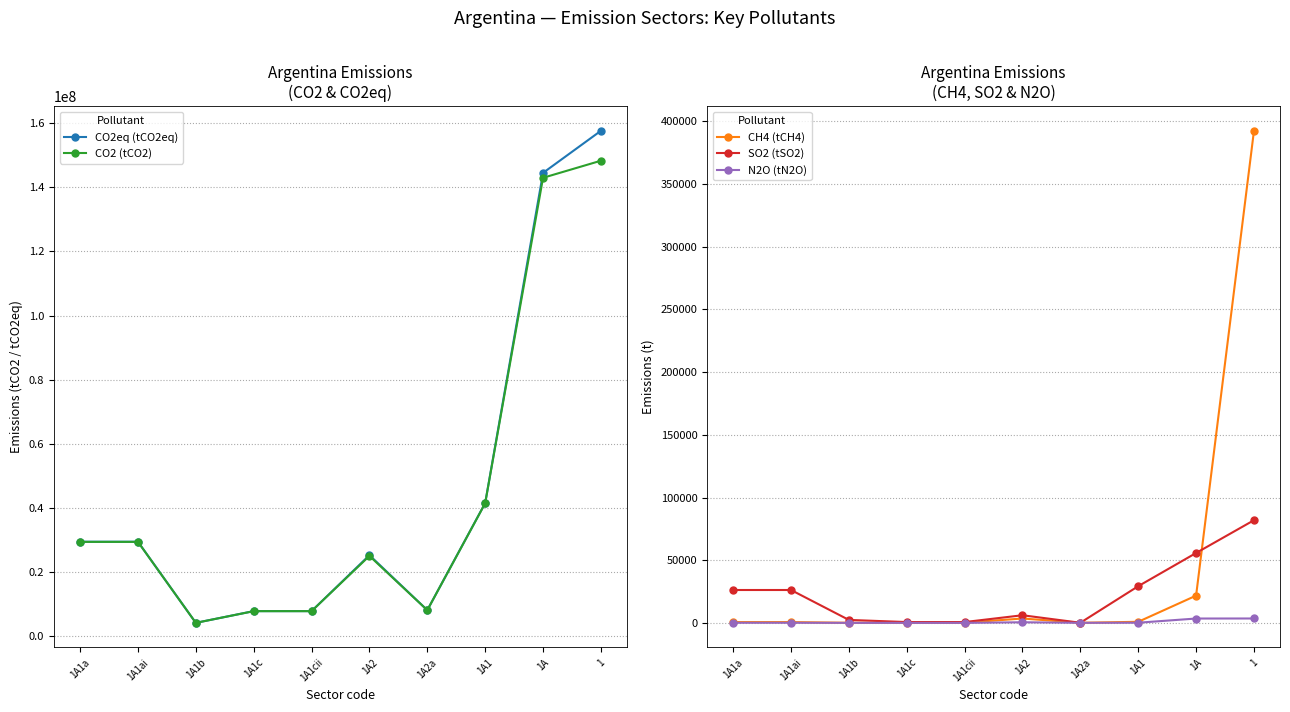

What value does the N2O (tN2O) series have at 1A1cii?

15.2